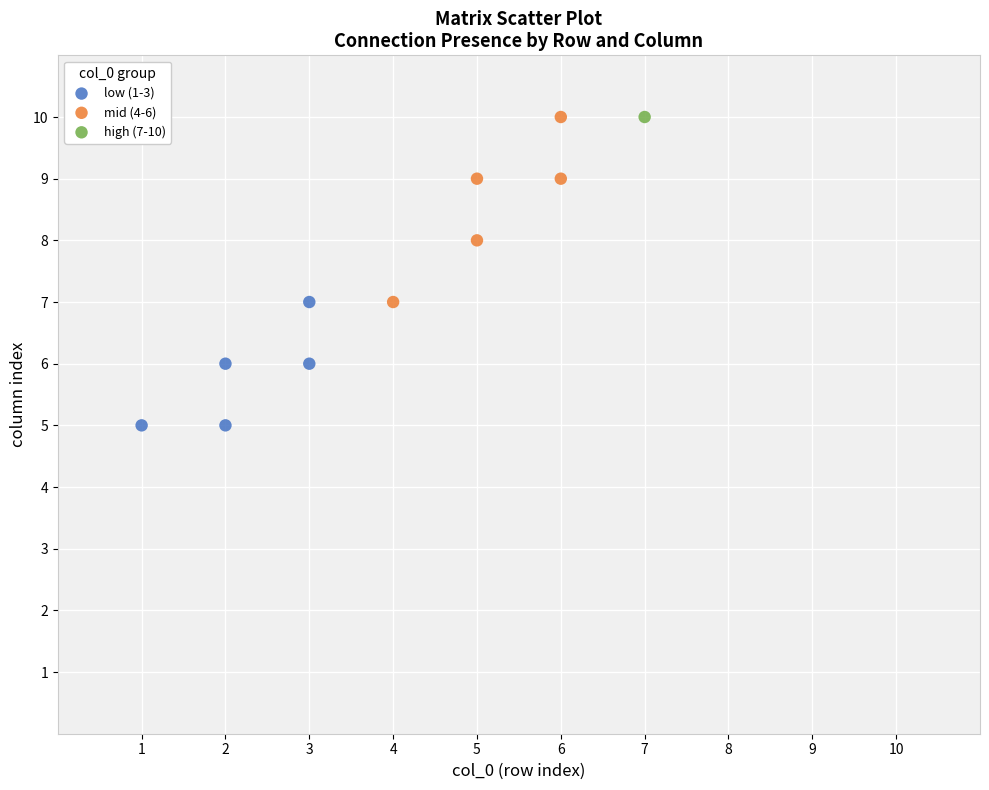

What are all the series names shown in the legend?

low (1-3), mid (4-6), high (7-10)